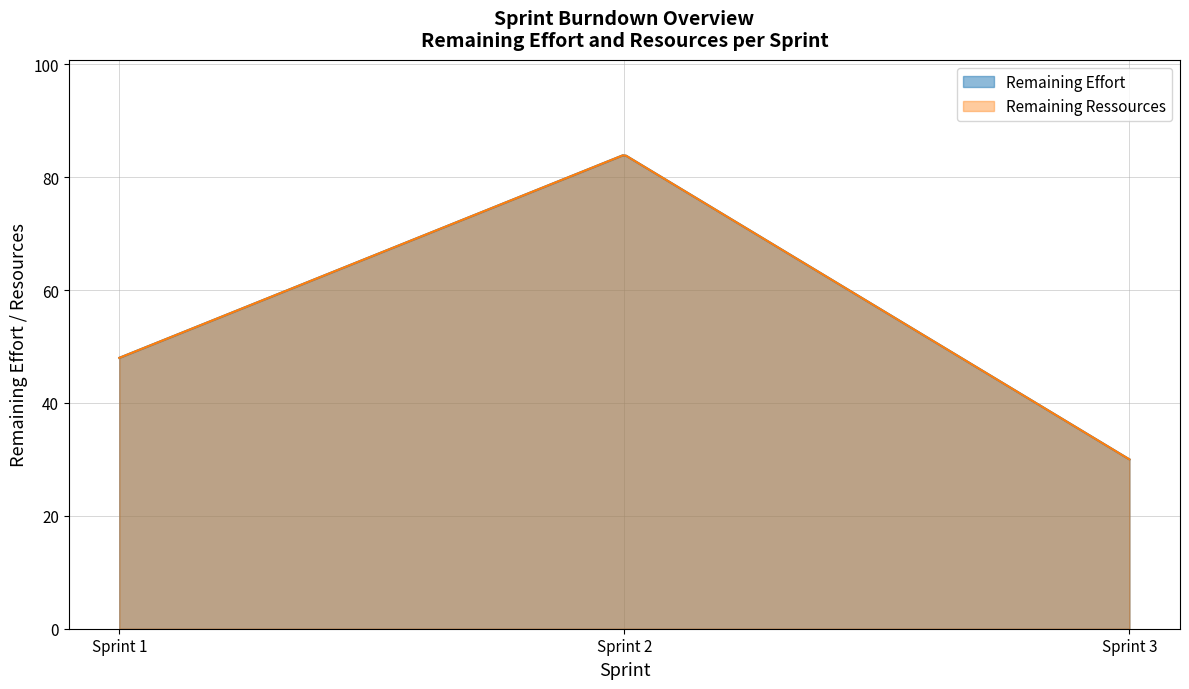

Is it true that Remaining Ressources equals 48 at Sprint 1 (2019-11-22)?

True